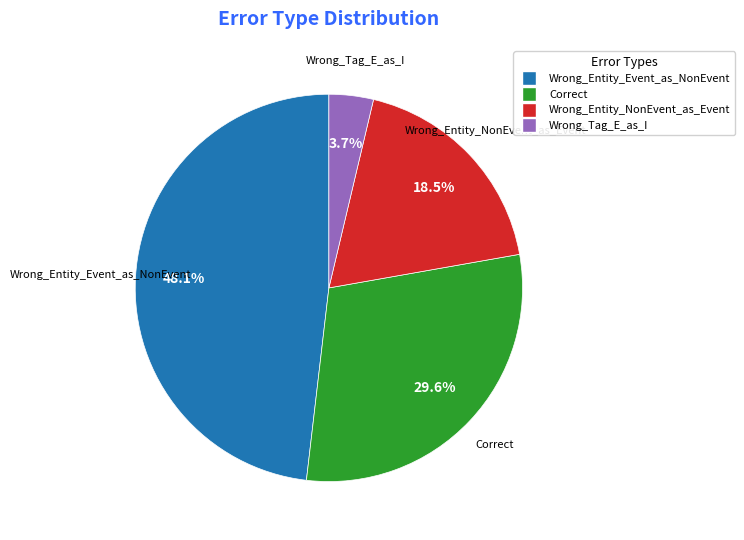

True or false: Correct accounts for 21% of the total.

False